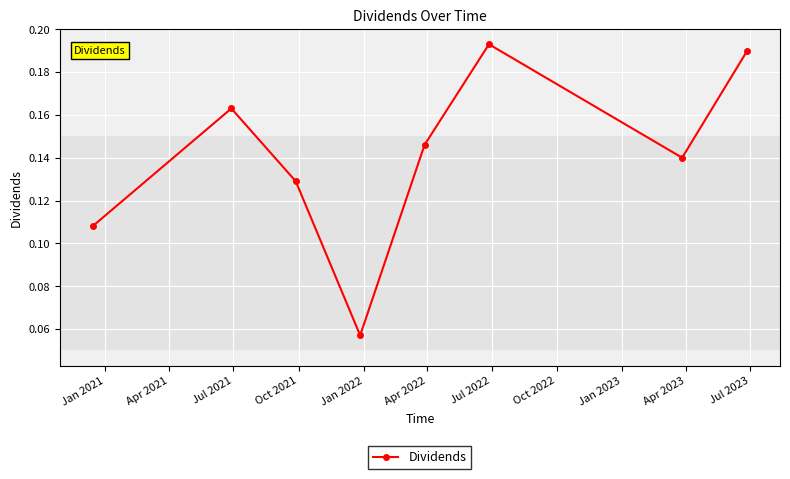

What is the sum of all values?

1.1